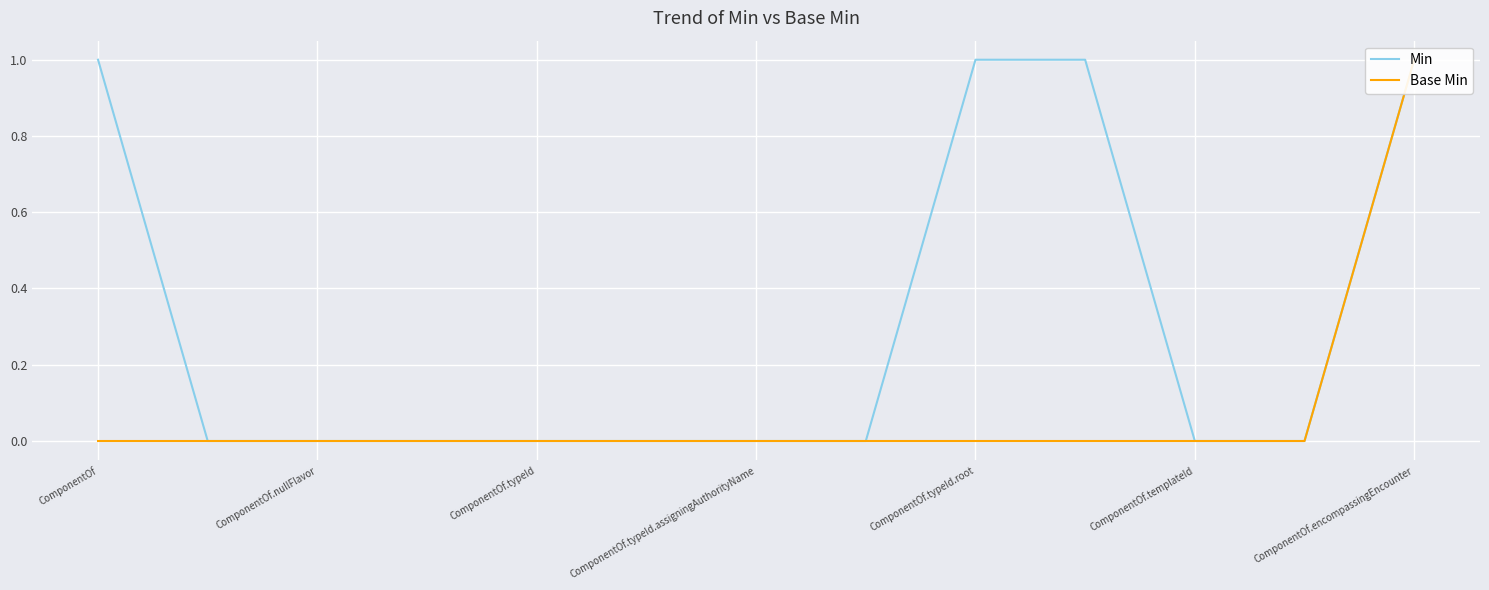

What position from the right is ComponentOf.typeId.root?

5